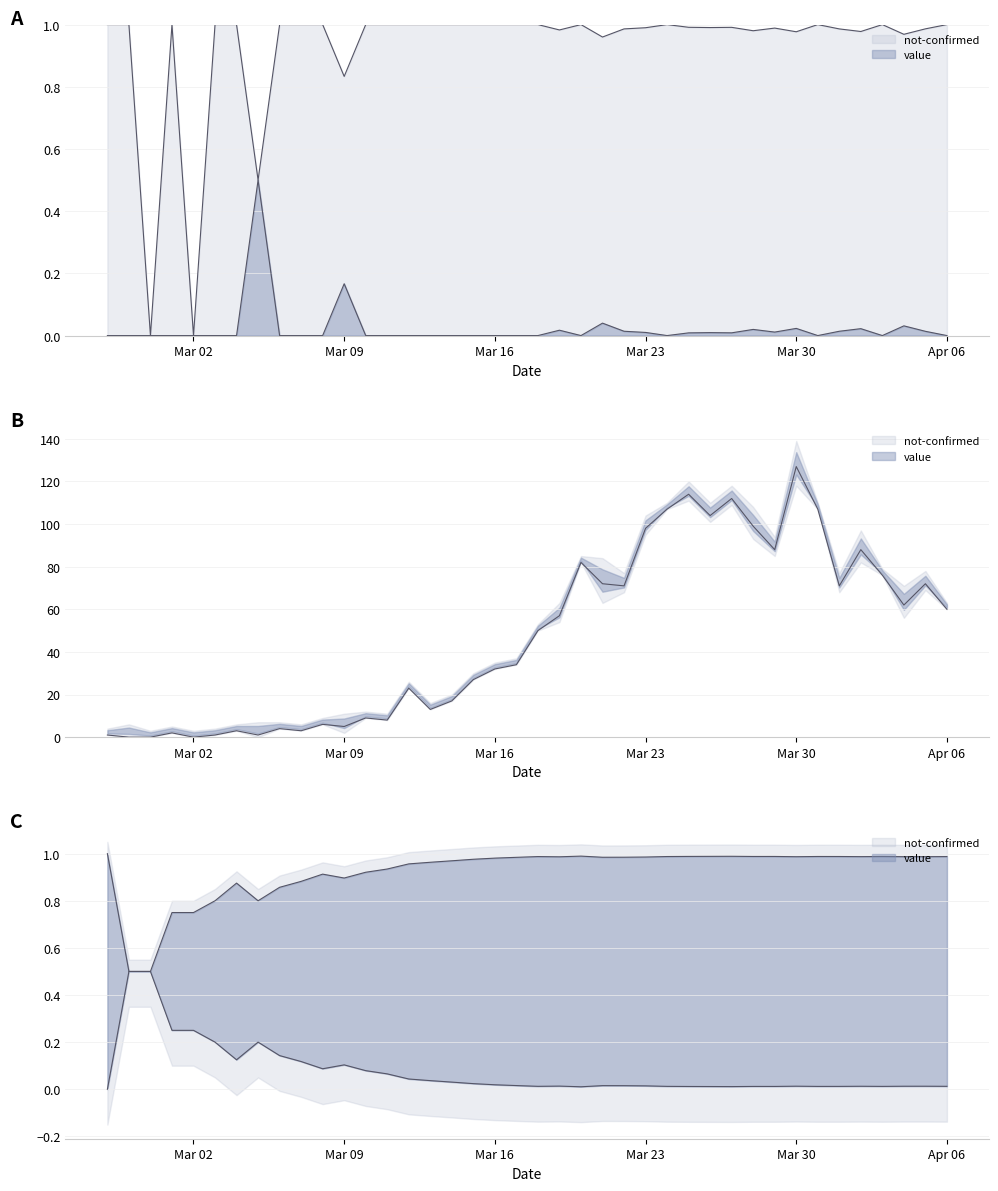

Rank the categories by value from lowest to highest.

2020-02-28, 2020-02-29, 2020-03-02, 2020-02-27, 2020-03-03, 2020-03-05, 2020-03-01, 2020-03-04, 2020-03-07, 2020-03-06, 2020-03-09, 2020-03-08, 2020-03-11, 2020-03-10, 2020-03-13, 2020-03-14, 2020-03-12, 2020-03-15, 2020-03-16, 2020-03-17, 2020-03-18, 2020-03-19, 2020-04-06, 2020-04-04, 2020-03-22, 2020-04-01, 2020-03-21, 2020-04-05, 2020-04-03, 2020-03-20, 2020-03-29, 2020-04-02, 2020-03-23, 2020-03-28, 2020-03-26, 2020-03-24, 2020-03-31, 2020-03-27, 2020-03-25, 2020-03-30